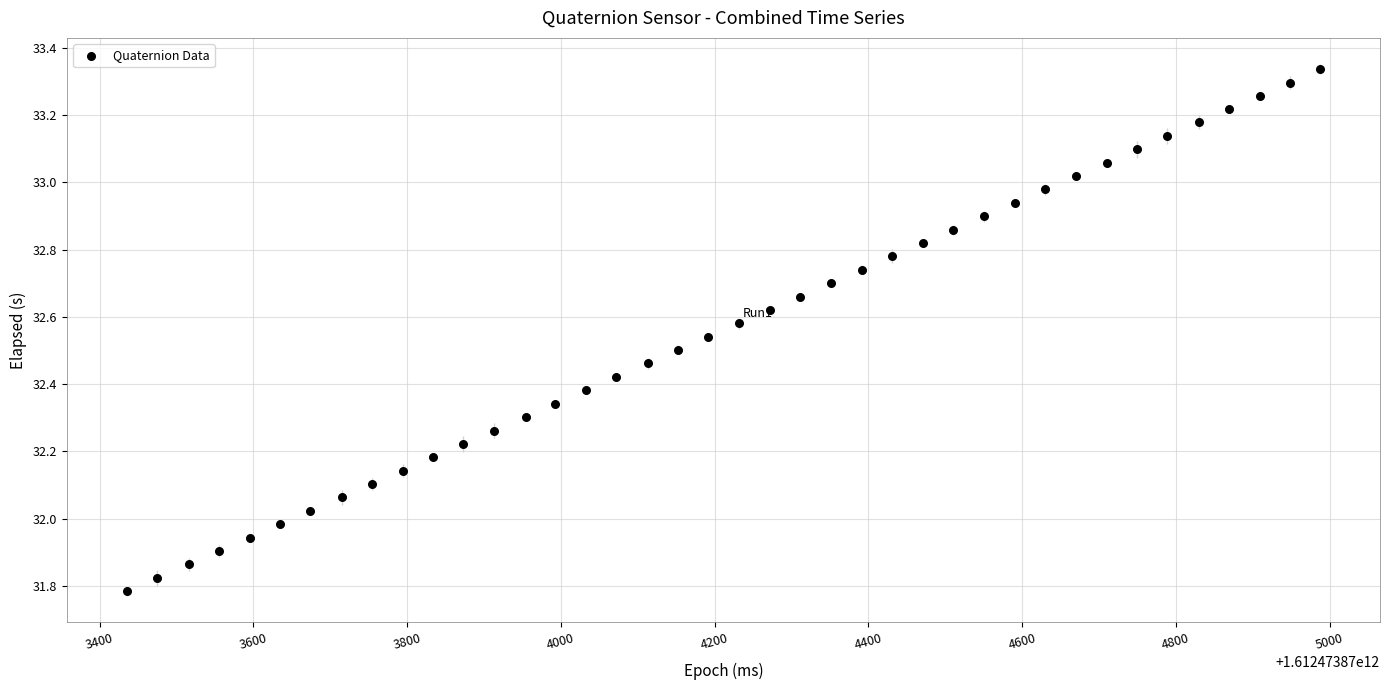

What is the range of Y values (max minus min)?

1.6